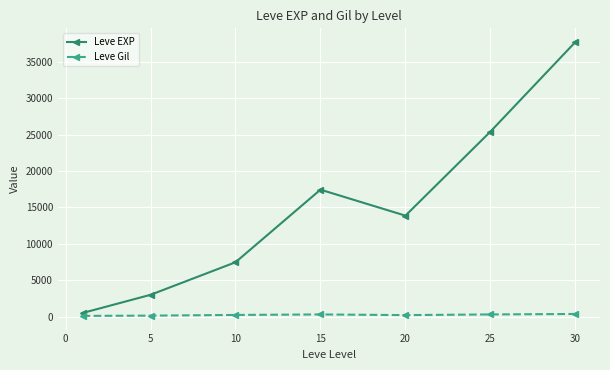

List the series in order of their overall mean, highest first.

Leve EXP, Leve Gil